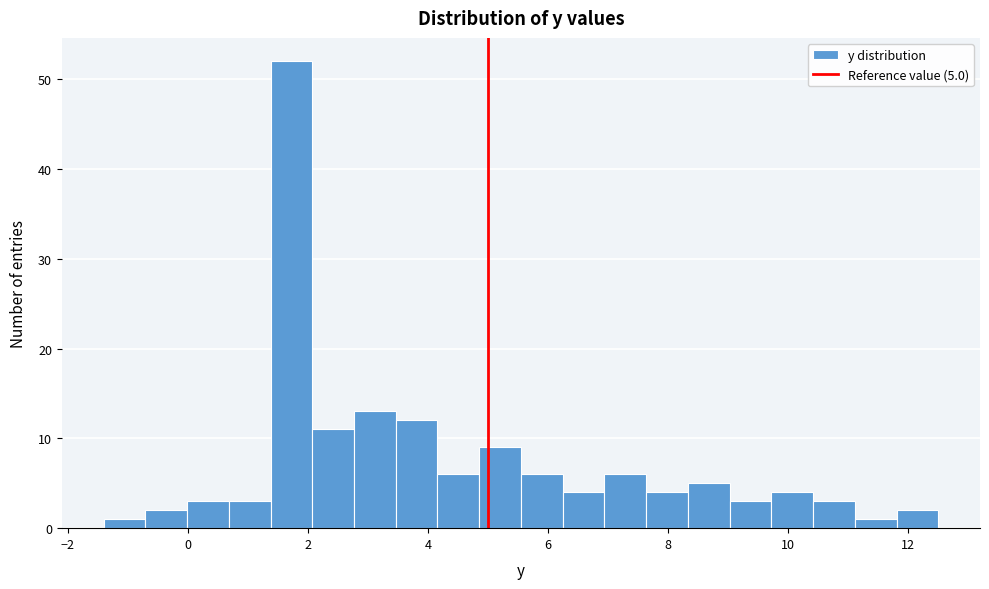

Read against the x-axis, roughly where is the centre of the tallest bar?

1.8